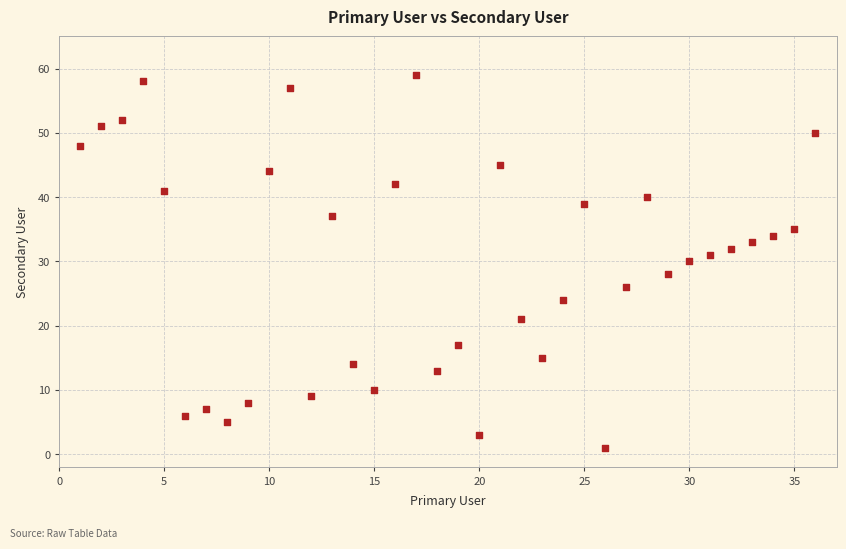

What is the range of Y values (max minus min)?

58